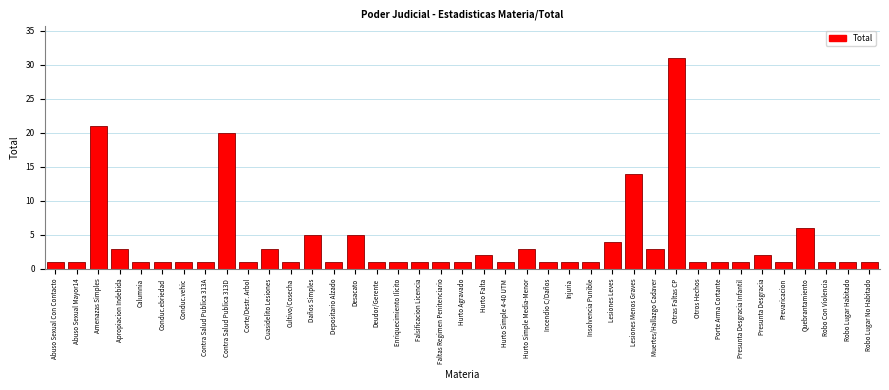

Which has a higher value, Cuasidelito Lesiones or Porte Arma Cortante?

Cuasidelito Lesiones